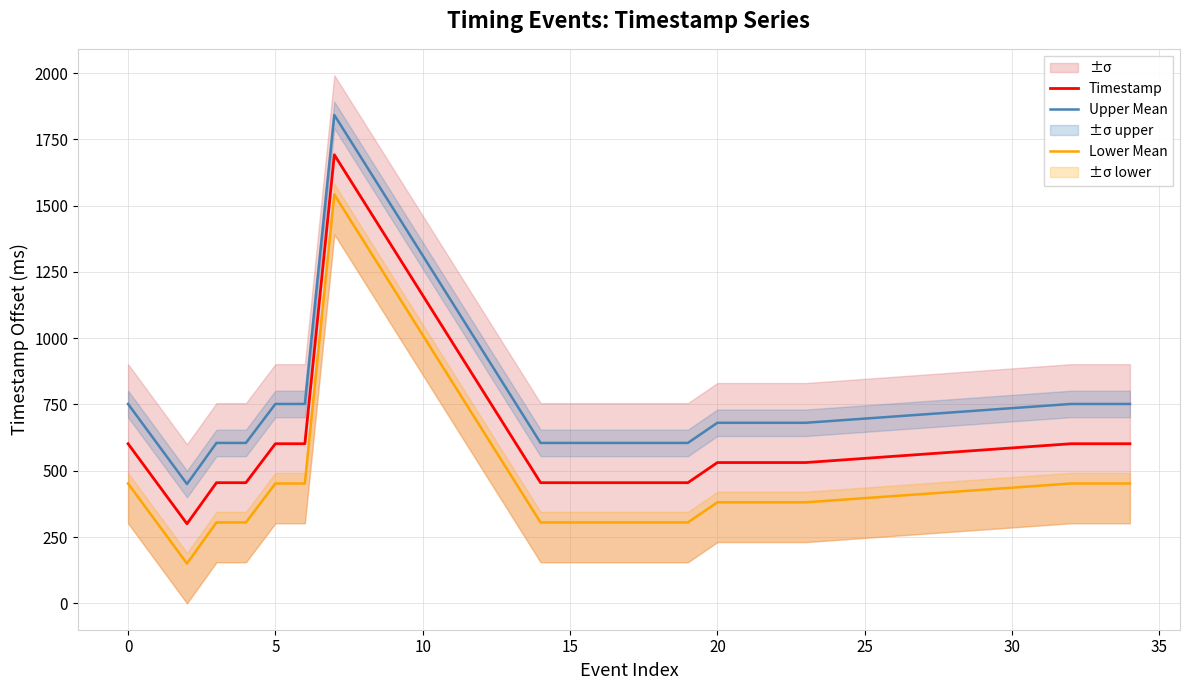

Does the chart display data point markers on the line(s)?

No